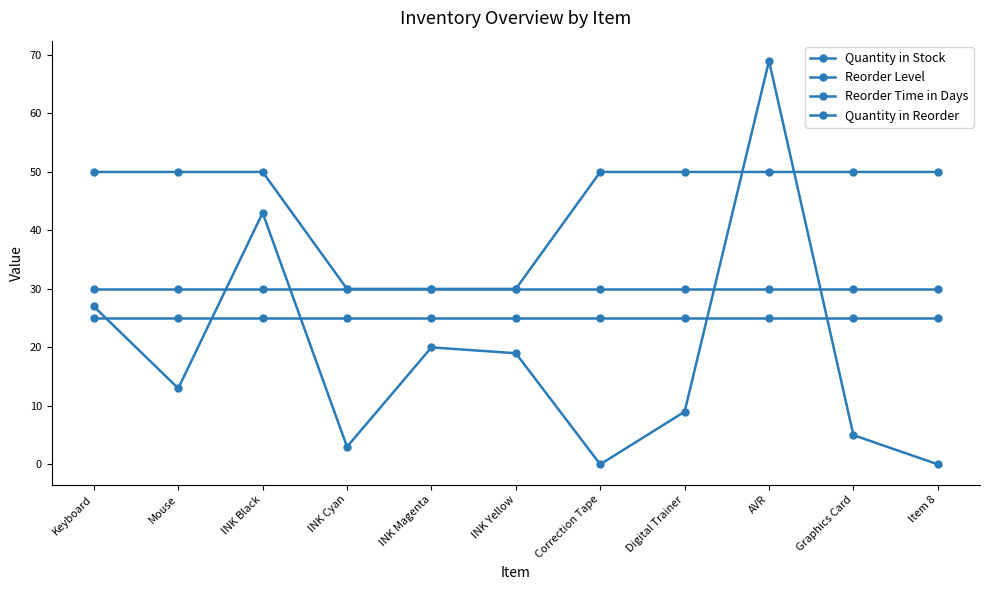

What is the value of the Quantity in Reorder point at the 5th from the left?

30